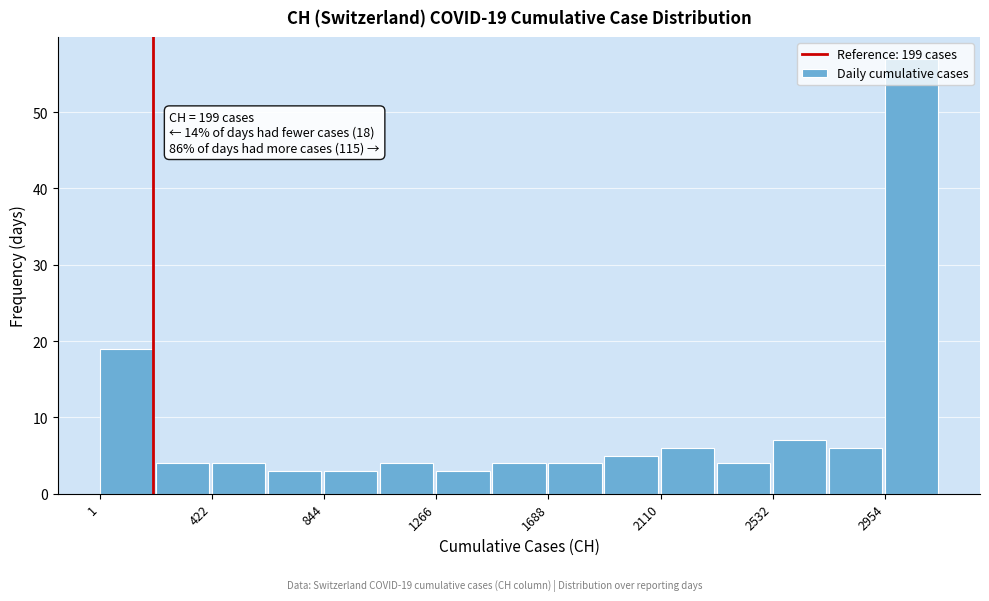

Over which range of the x-axis is the bar tallest?

2950 to 3150